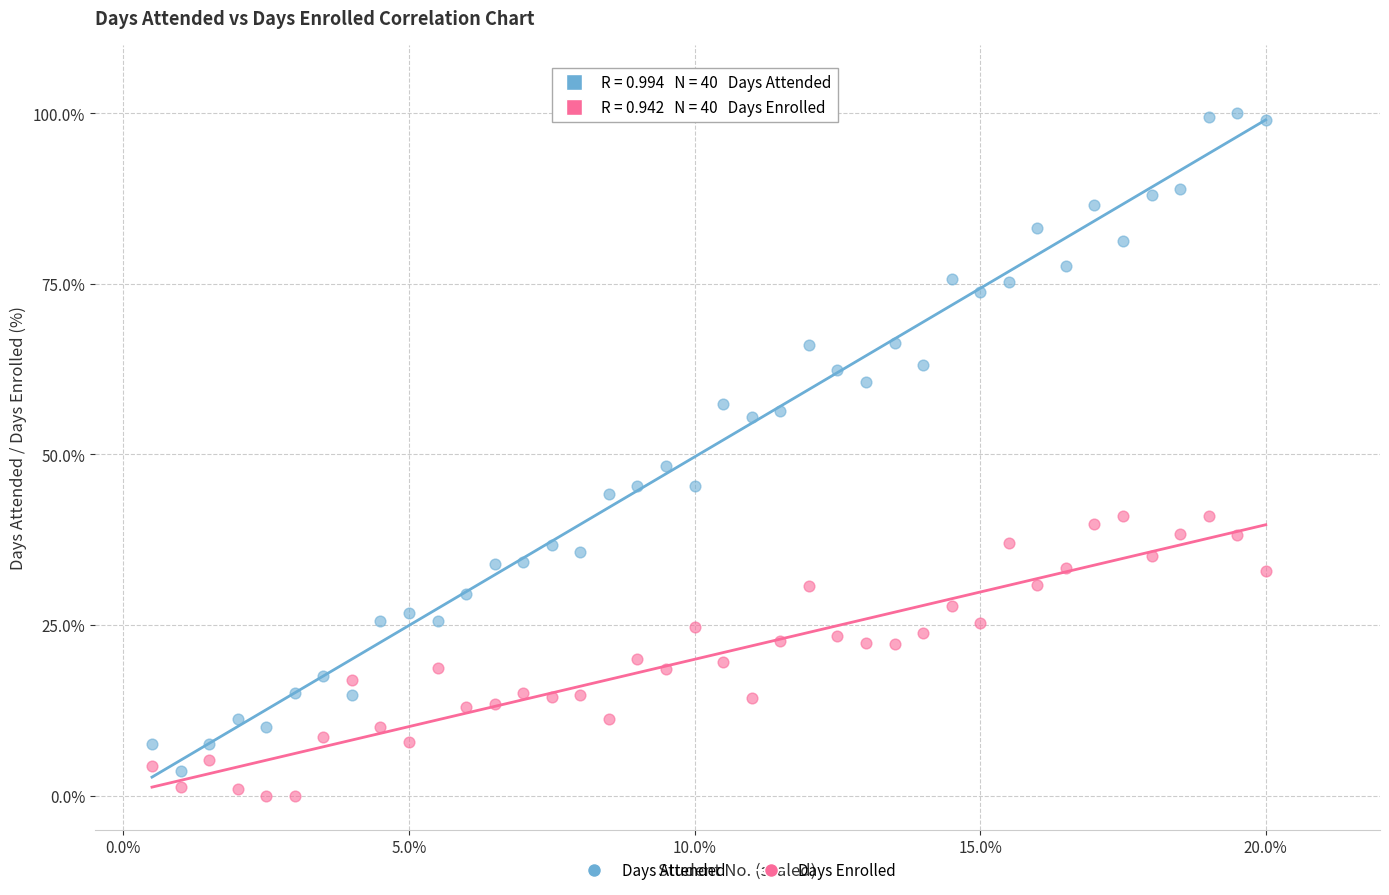

Which series has the largest Y range (max minus min)?

Days Attended